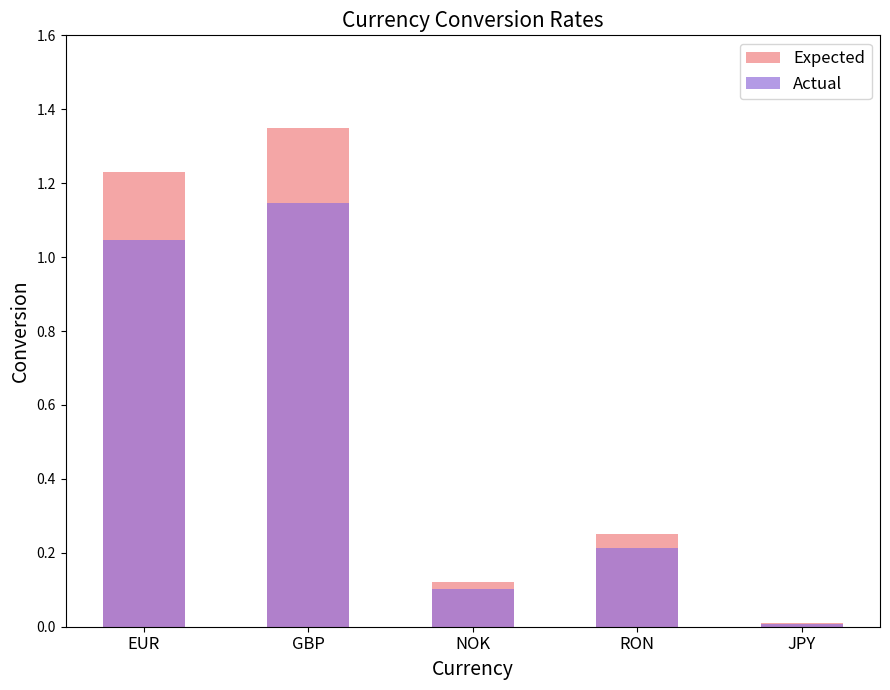

The Actual series shows 0.1 at NOK. True or false?

True